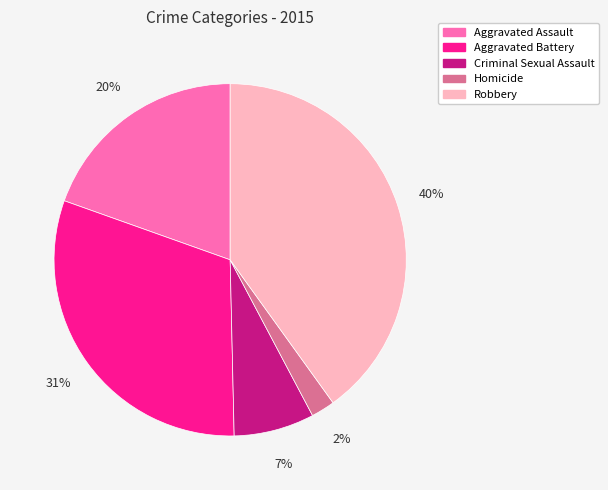

What percentage is the Homicide slice, to the nearest percent?

2%